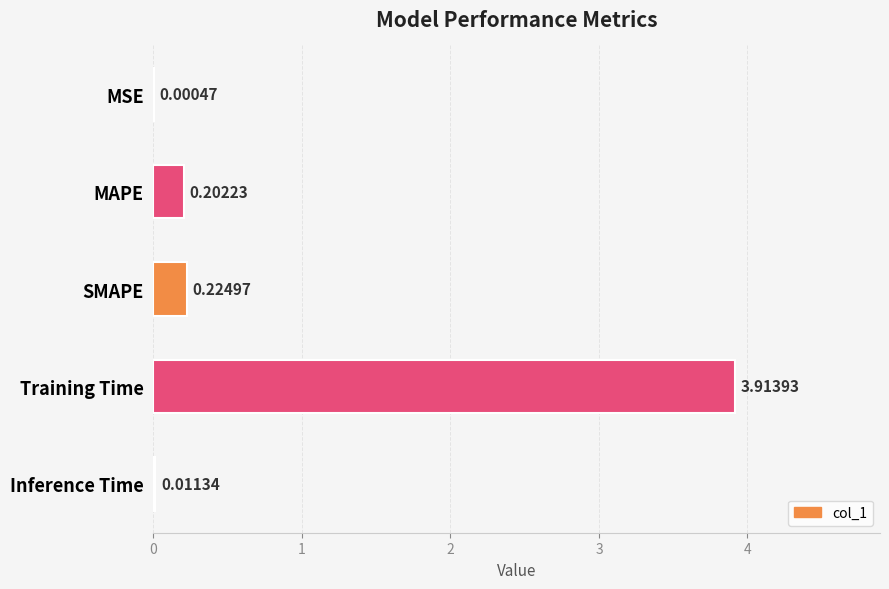

How many data points does each series have?

5